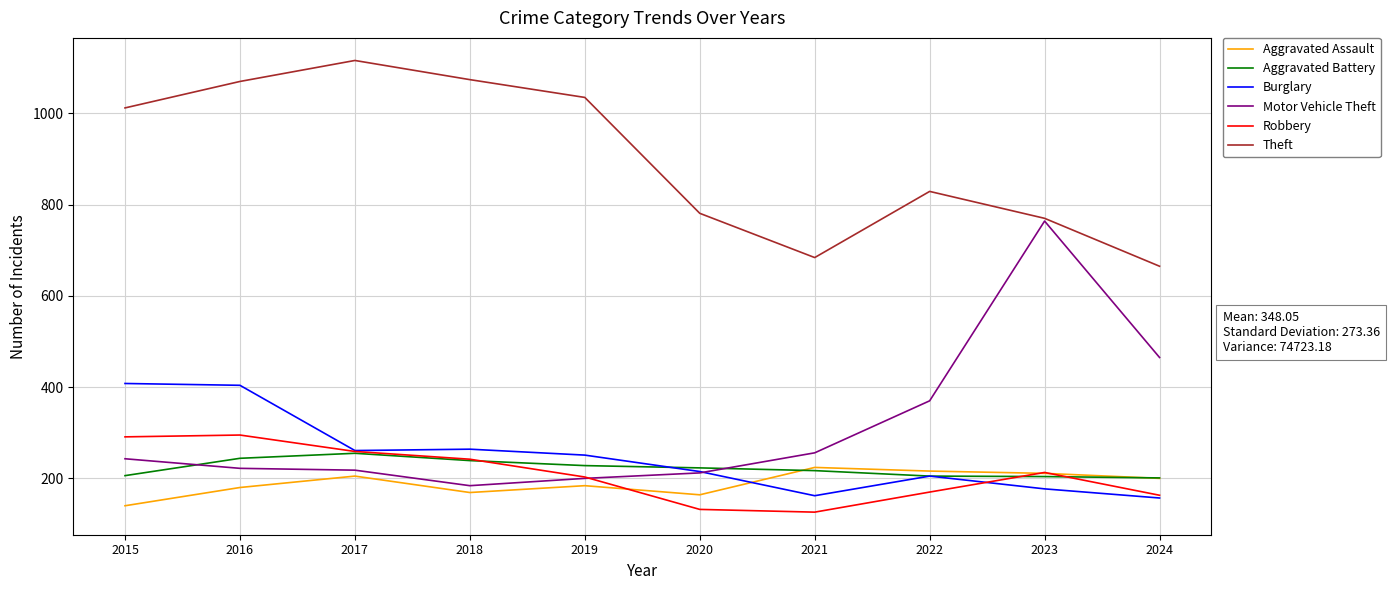

Is this an area chart (filled region under the line)?

No